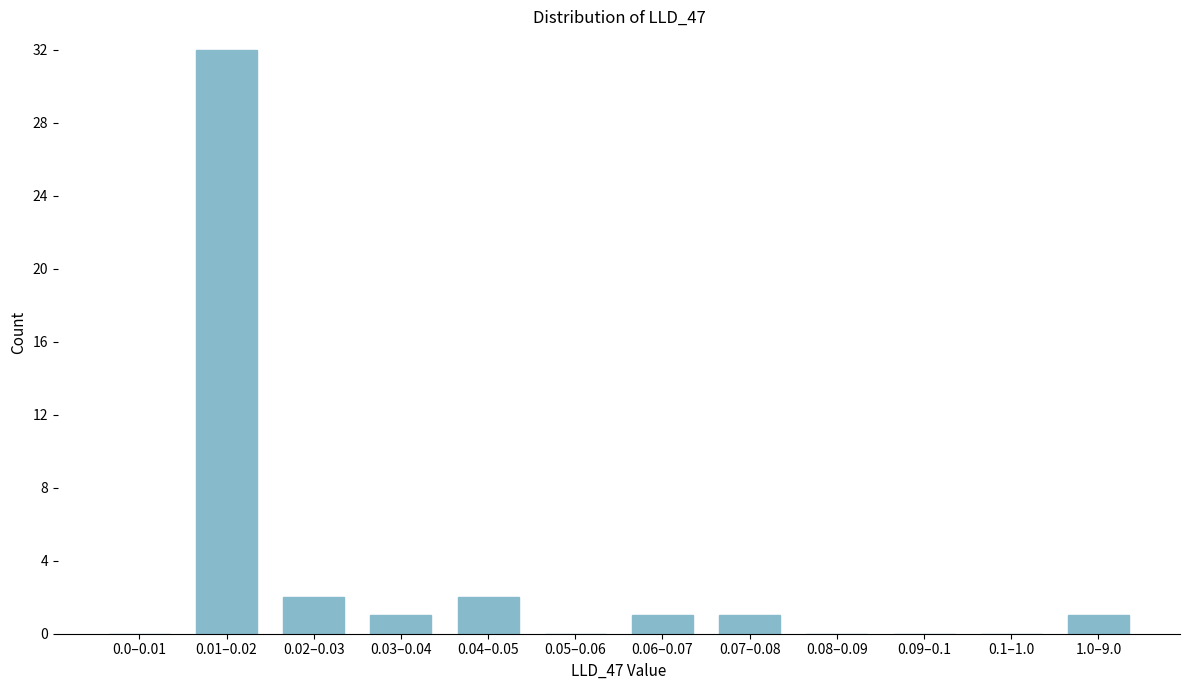

Reading left to right, transcribe all the data shown in this chart.

0.0–0.01=0	0.01–0.02=32	0.02–0.03=2	0.03–0.04=1	0.04–0.05=2	0.05–0.06=0	0.06–0.07=1	0.07–0.08=1	0.08–0.09=0	0.09–0.1=0	0.1–1.0=0	1.0–9.0=1